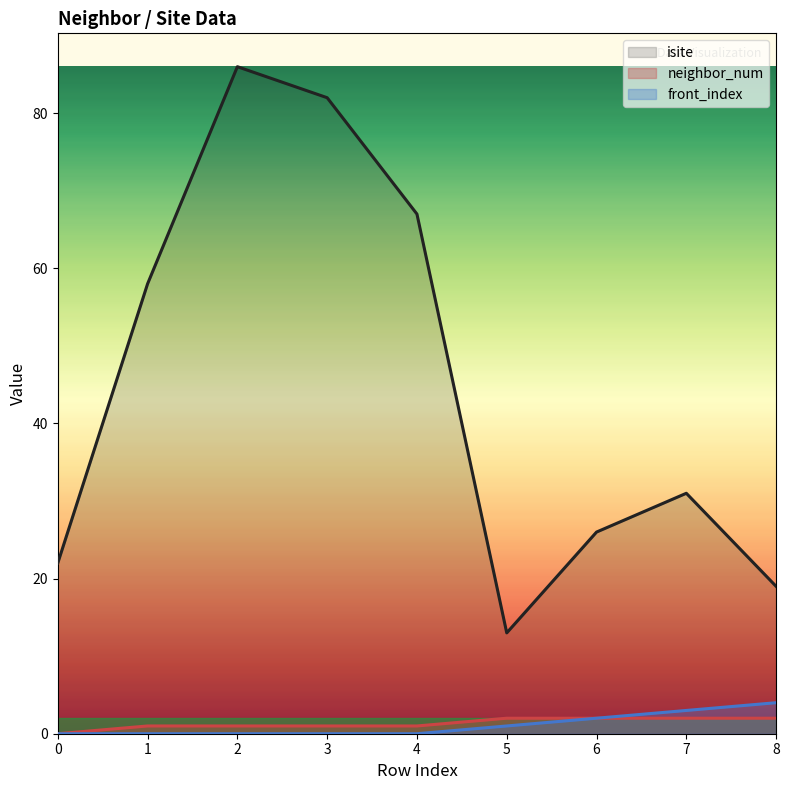

Between 5 and 2, which is larger?

2